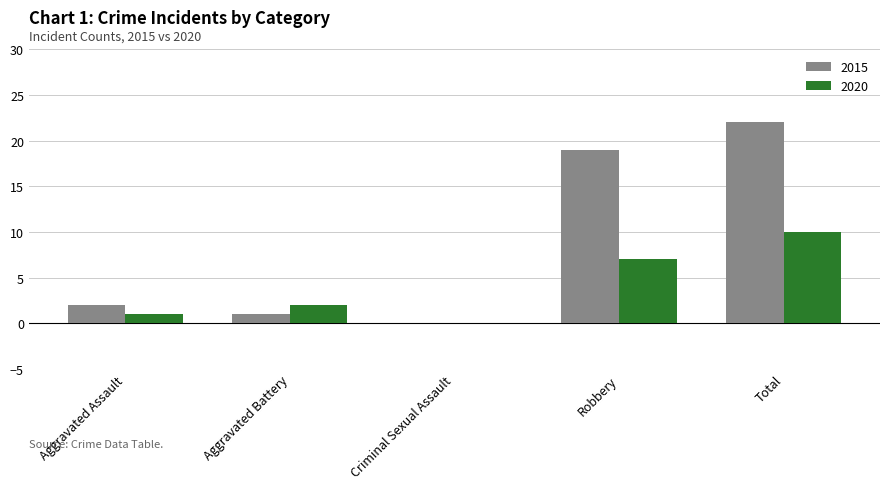

The value of 2020 at Criminal Sexual Assault is 0. True or false?

True